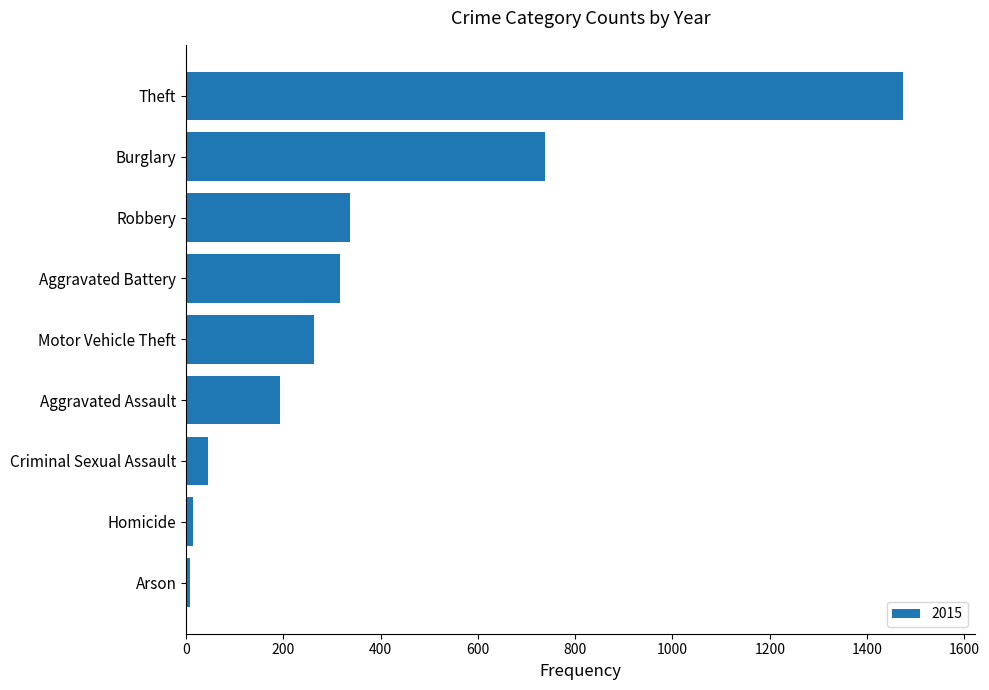

What is the sum of all values?

3392